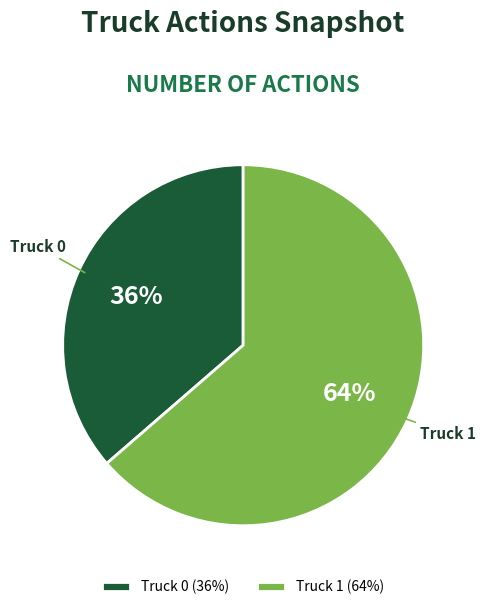

Is Truck 1 the majority of the pie?

Yes